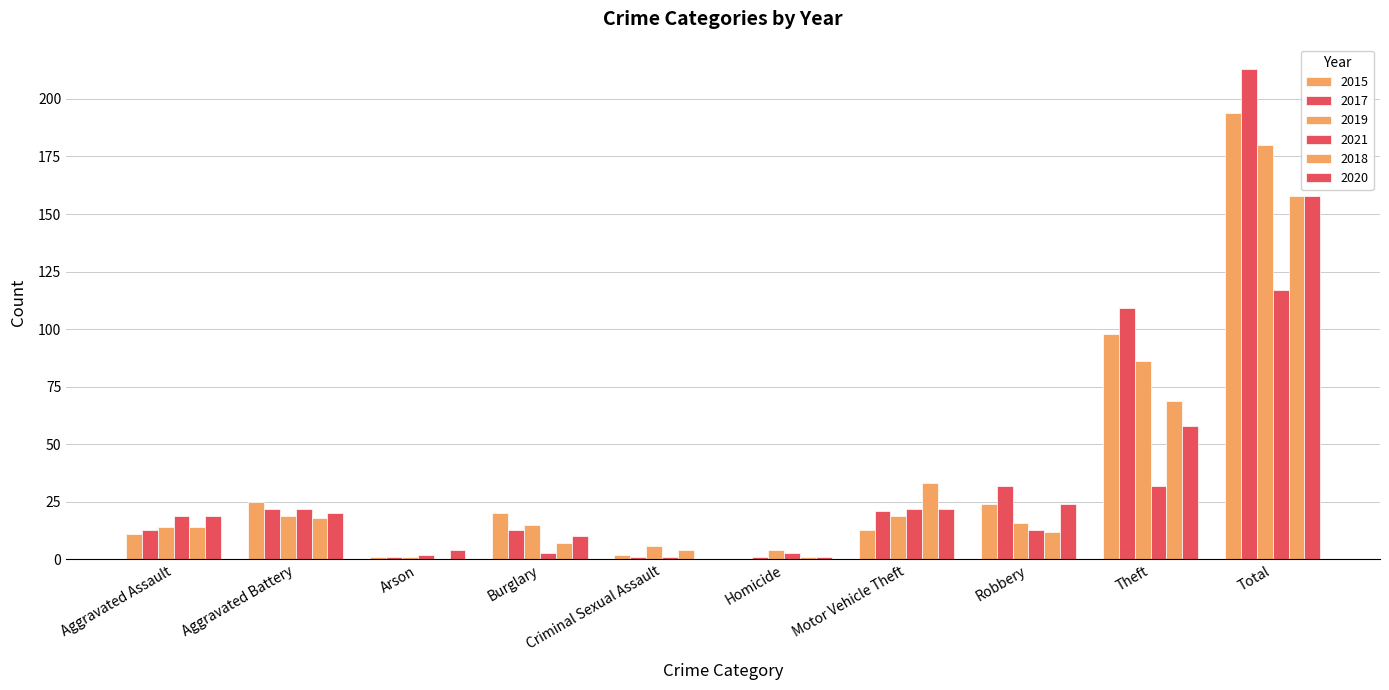

Are the bars horizontal?

No